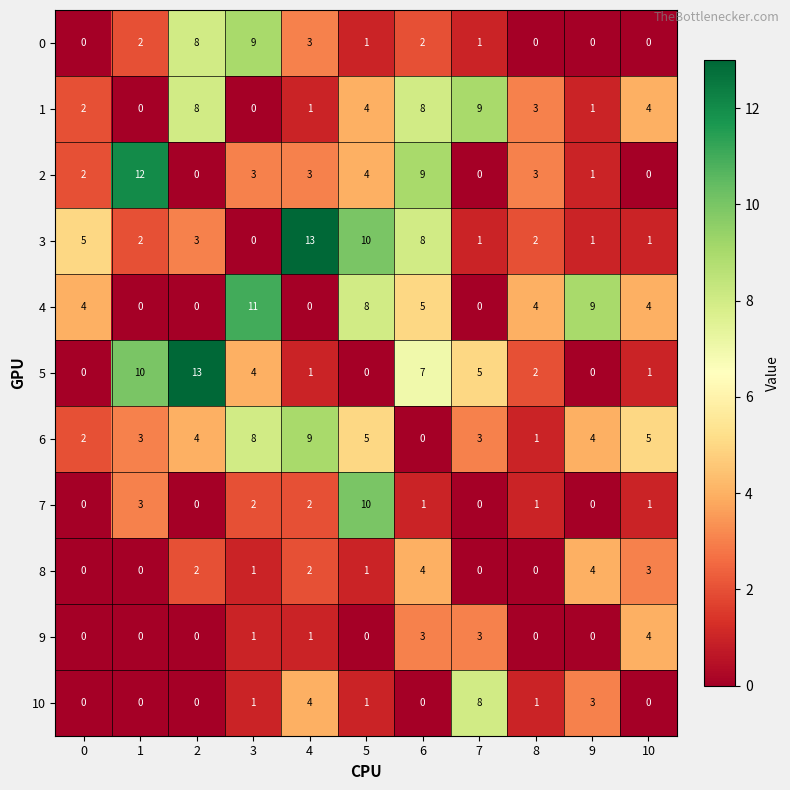

Which category has the highest value in the 6 series?

4